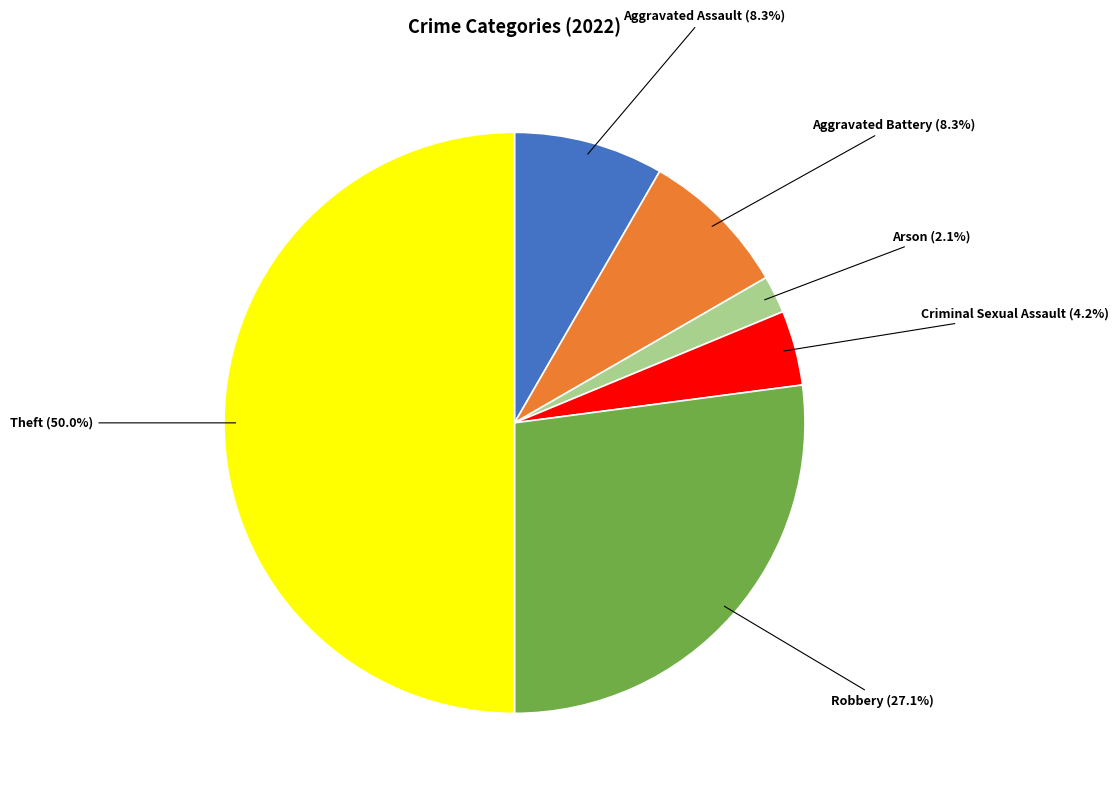

Does Aggravated Assault account for over 50% of the chart?

No